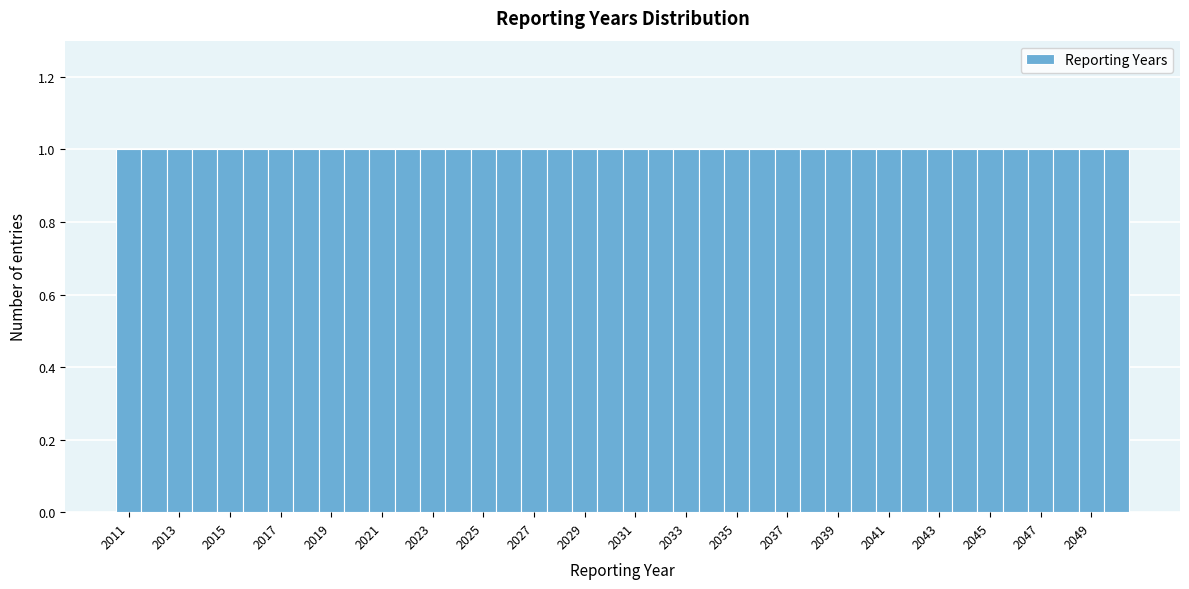

How tall is the bar that spans 2047.5 to 2048.5 on the x-axis? Neither the bar edges nor the heights are printed on the chart, so give them approximately, as read against the axes.

1